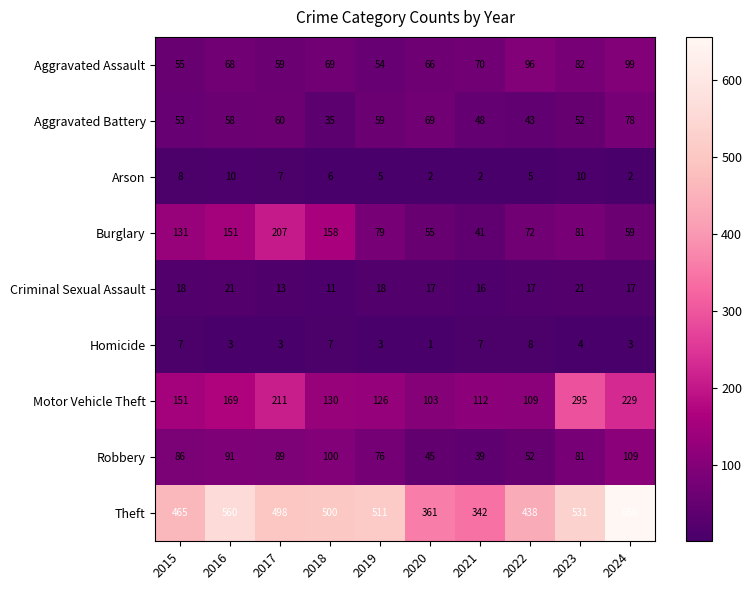

Read the Aggravated Battery value at 2022.

43